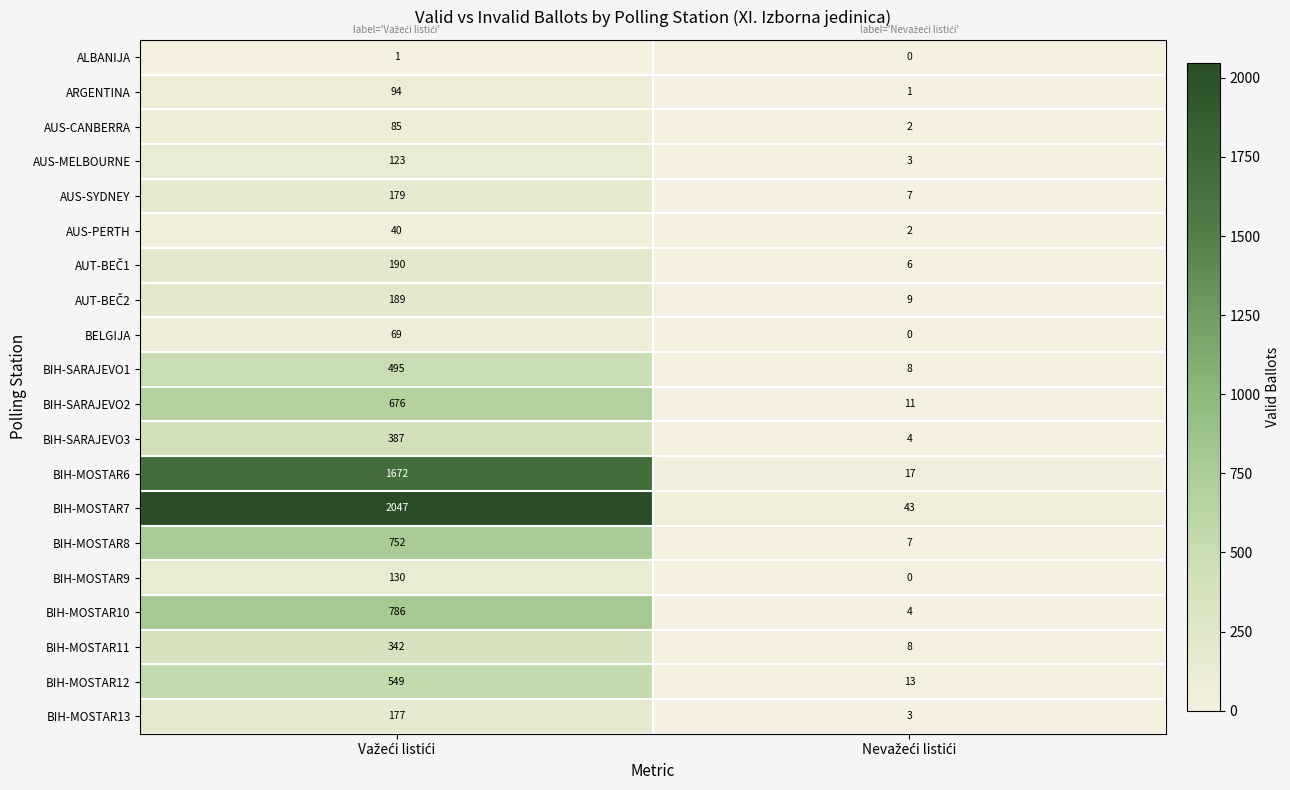

Which series has the largest total across all categories?

BIH-MOSTAR7